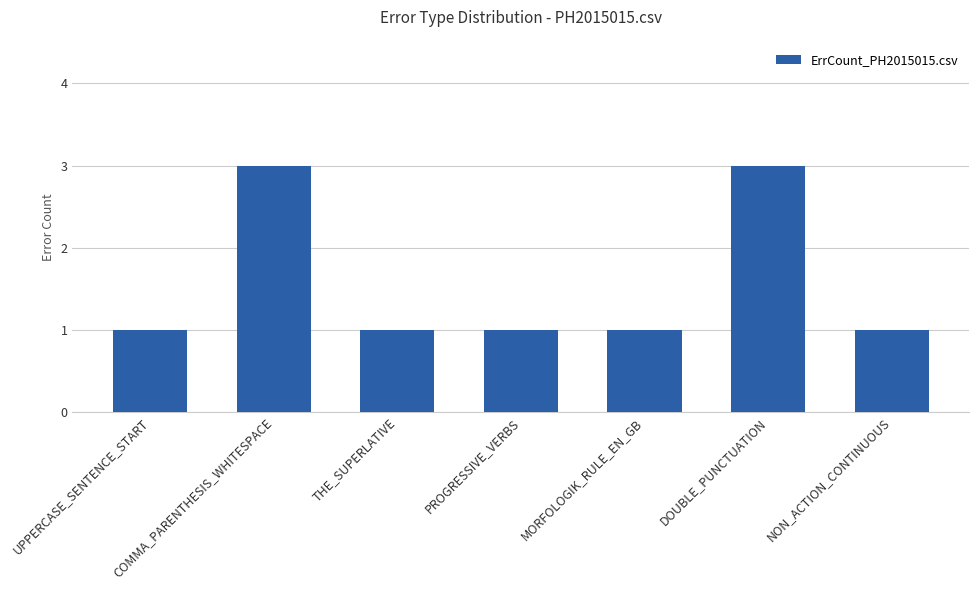

What position from the right is PROGRESSIVE_VERBS?

4